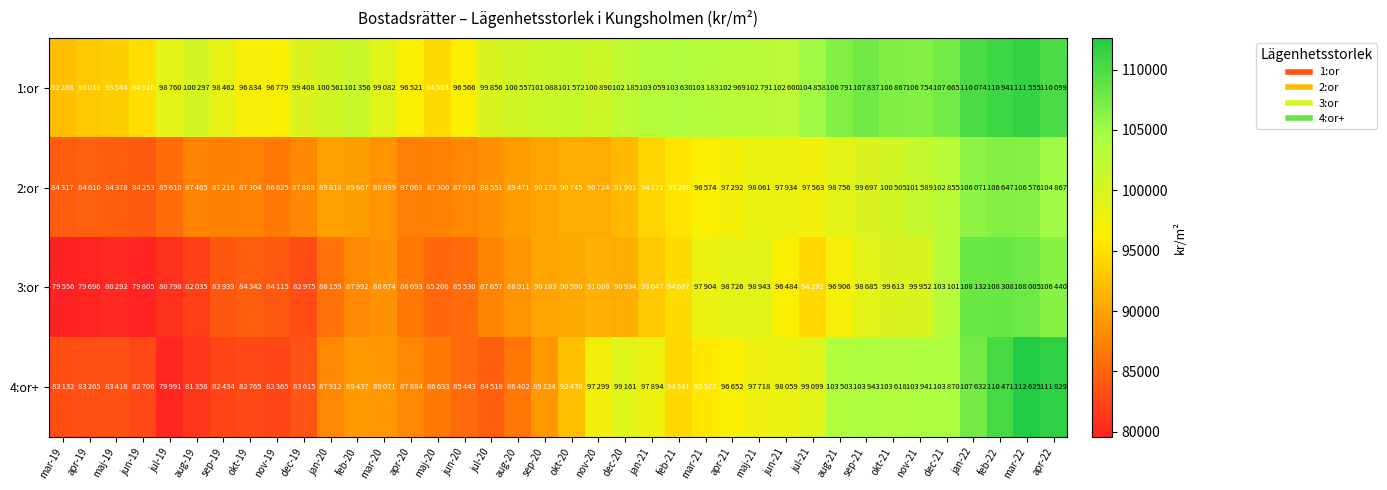

Which series has the widest spread of values?

4:or+